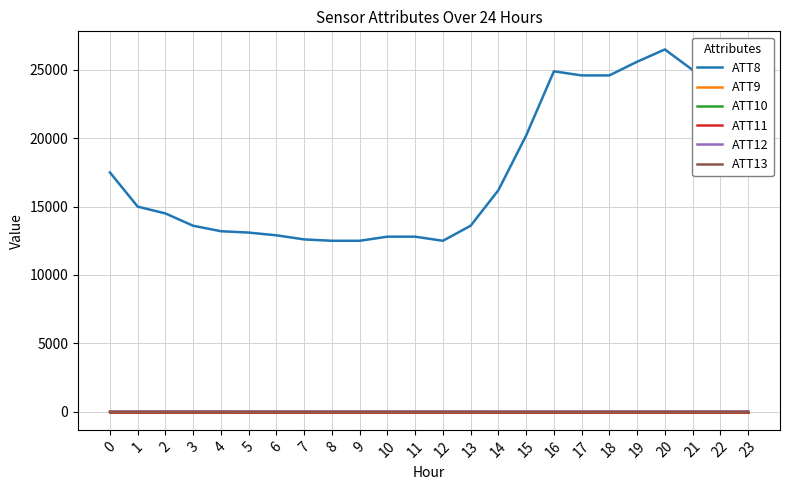

Does the chart display data point markers on the line(s)?

No